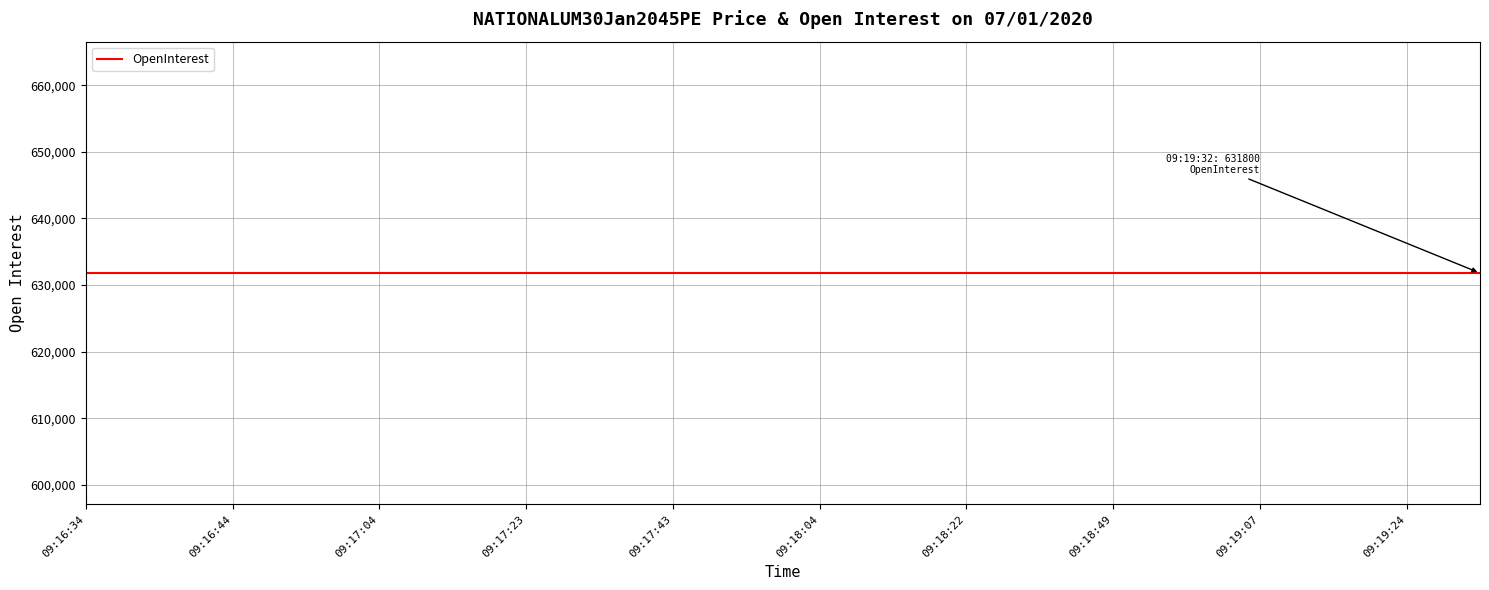

True or false: BuyPrice and OpenInterest cross at least once.

False